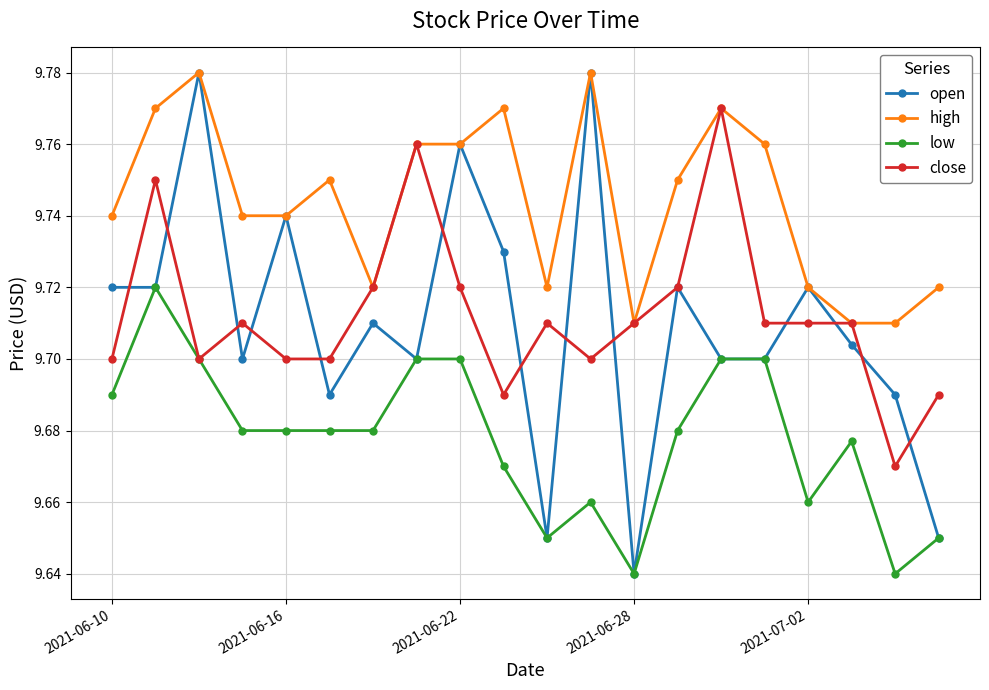

In open, how many points are higher than both neighbors (excluding endpoints)?

7